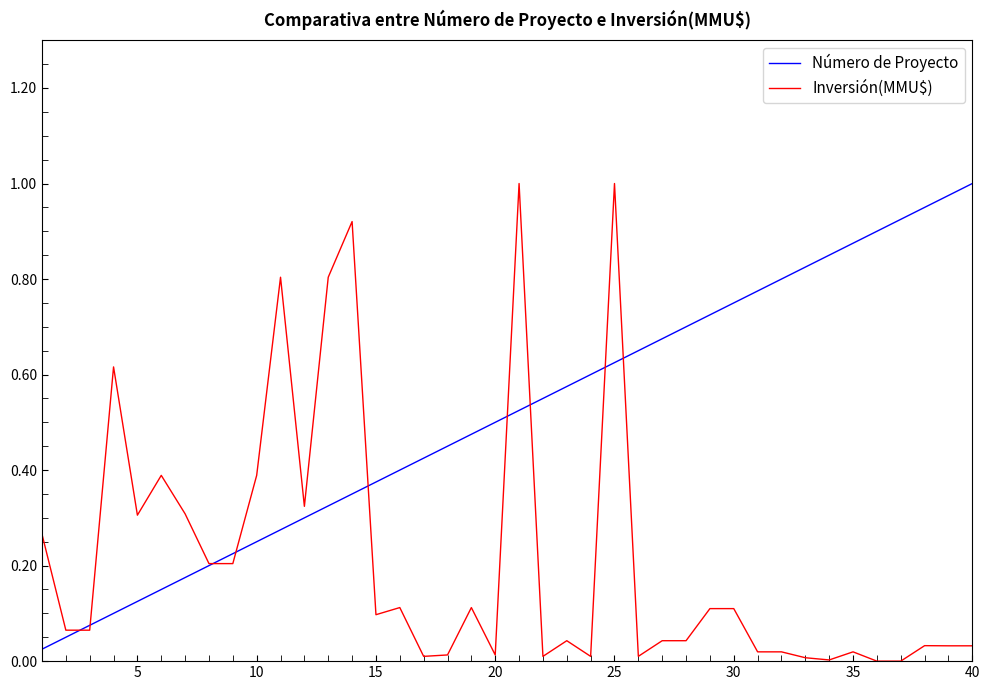

List the series in order of their overall mean, highest first.

Número de Proyecto, Inversión(MMU$)